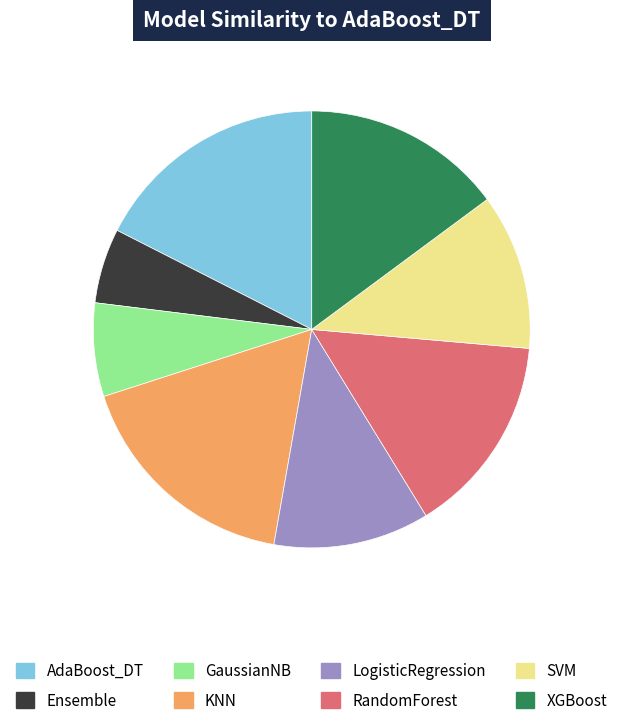

Which slice is the smallest?

Ensemble